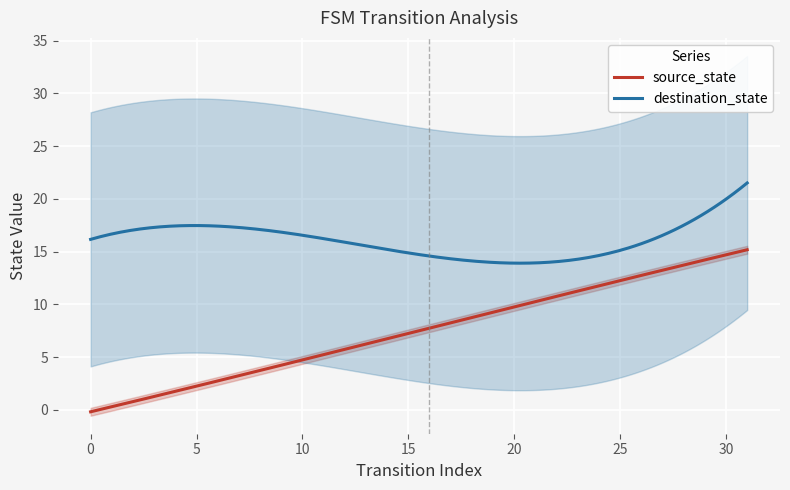

Between 3 and 26, which is larger?

26